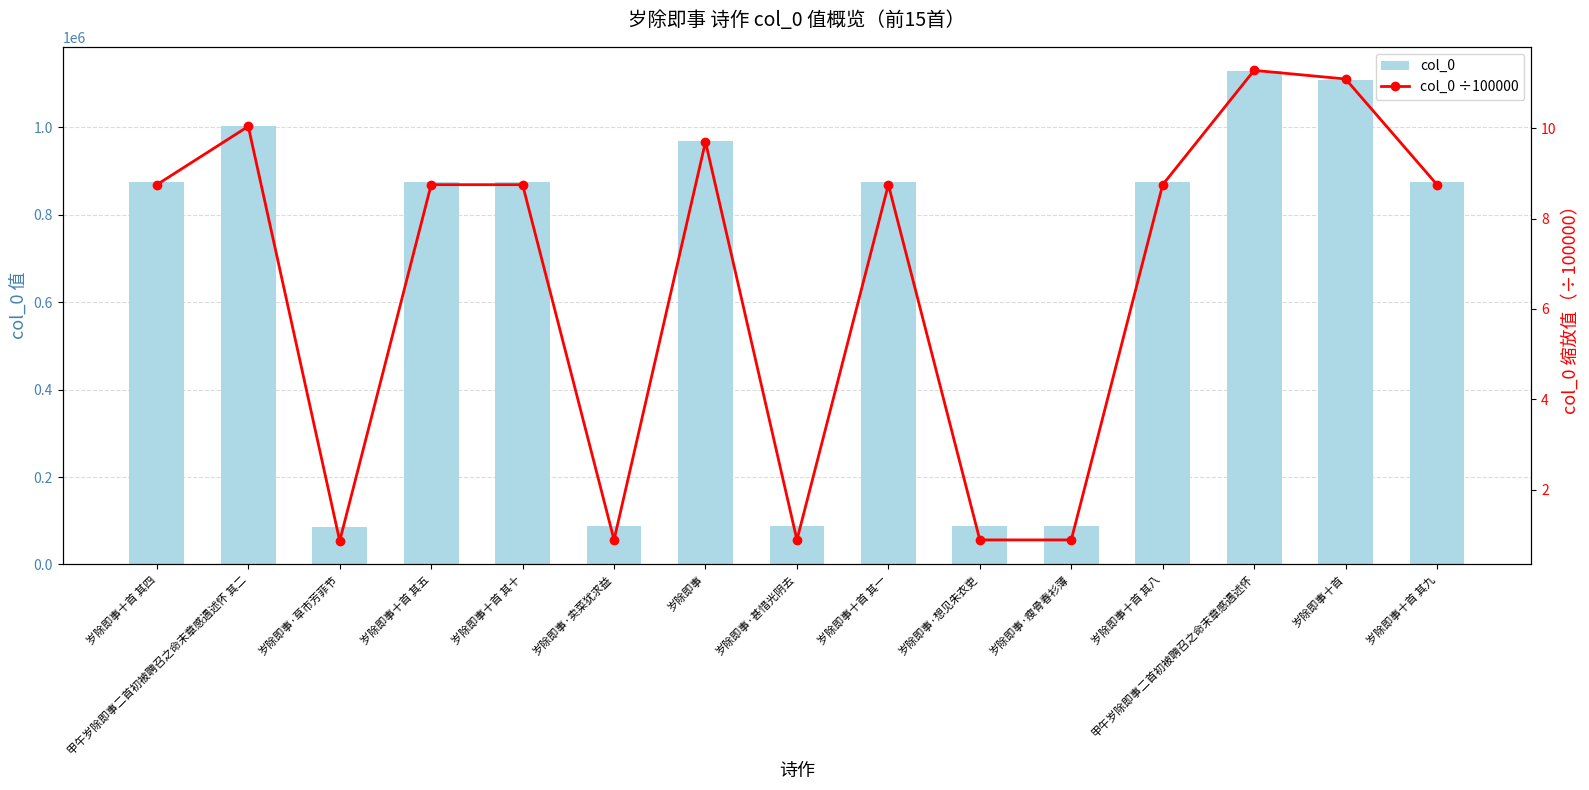

What is the difference between the maximum and minimum values in the col_0 ÷100000 series?

10.4